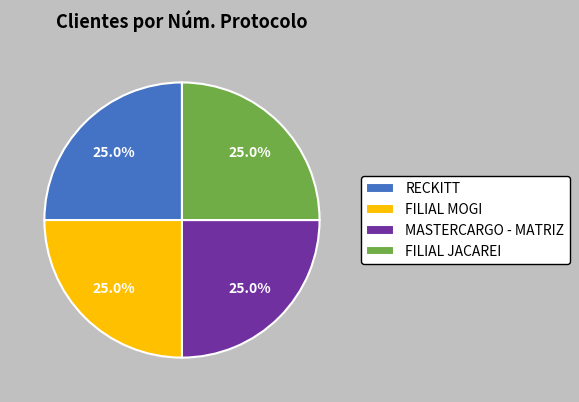

What percentage is NOT represented by FILIAL MOGI?

75.0%